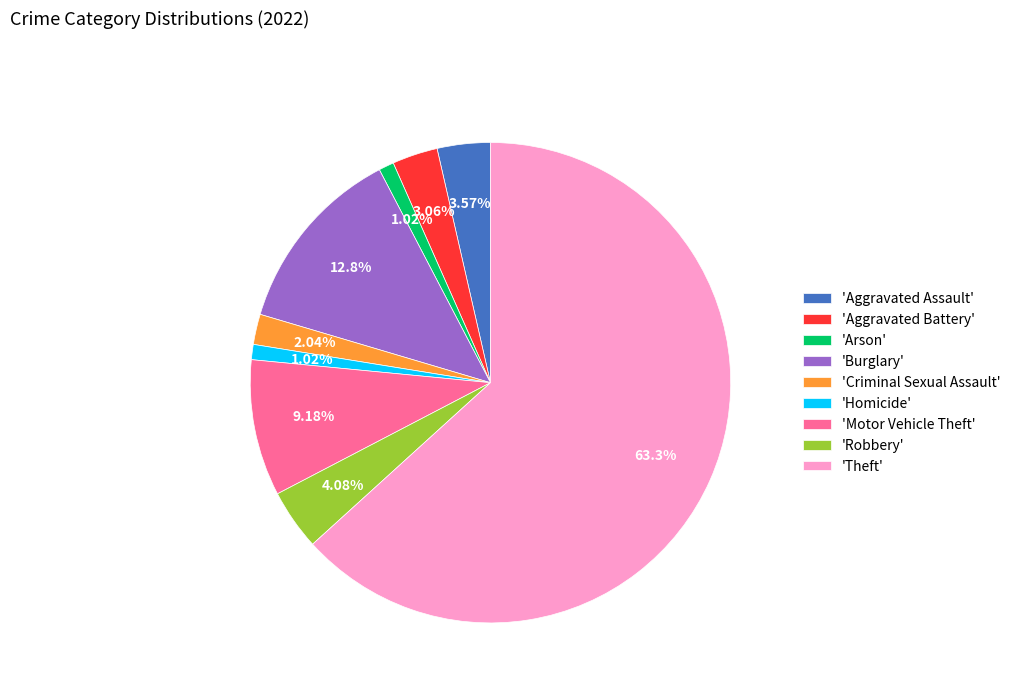

Count the number of slices in the pie.

9